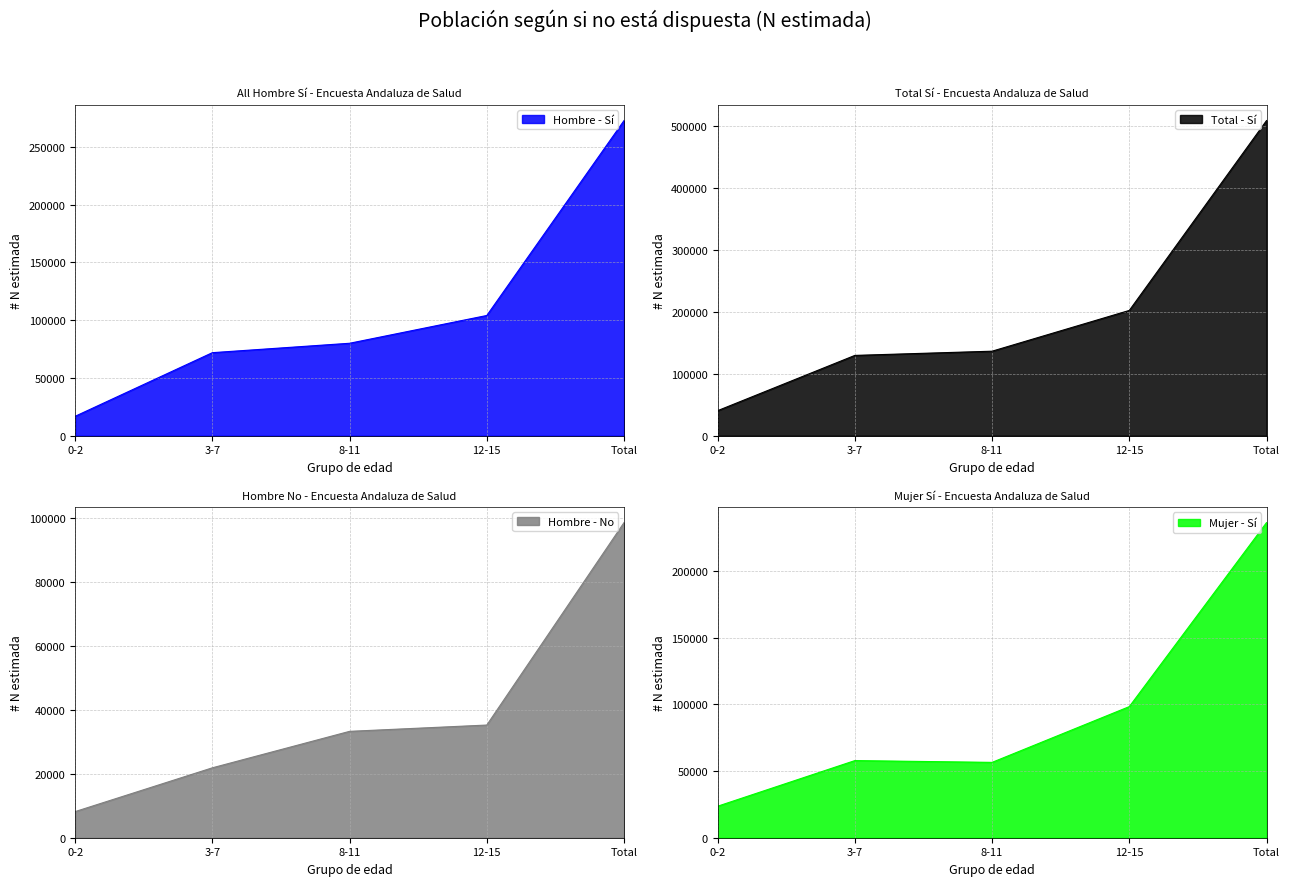

True or false: Mujer_No_N and Hombre_No_N intersect in this chart.

False